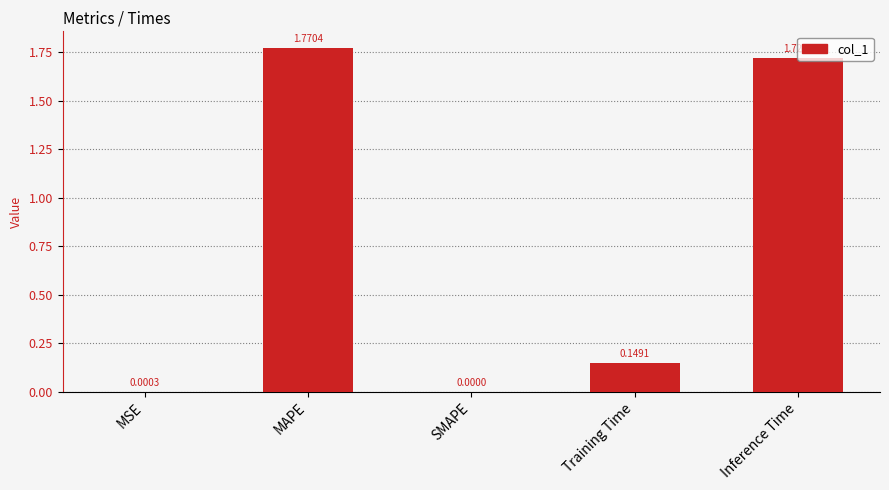

Which label corresponds to the largest value in the chart?

MAPE